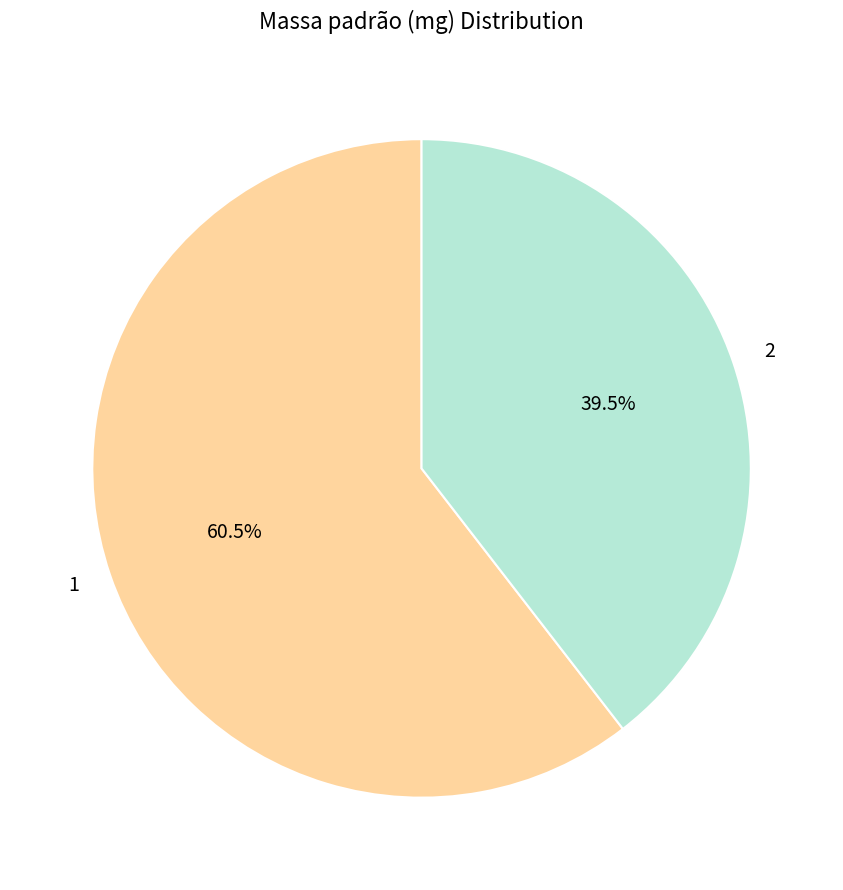

How many slices are in this pie chart?

2